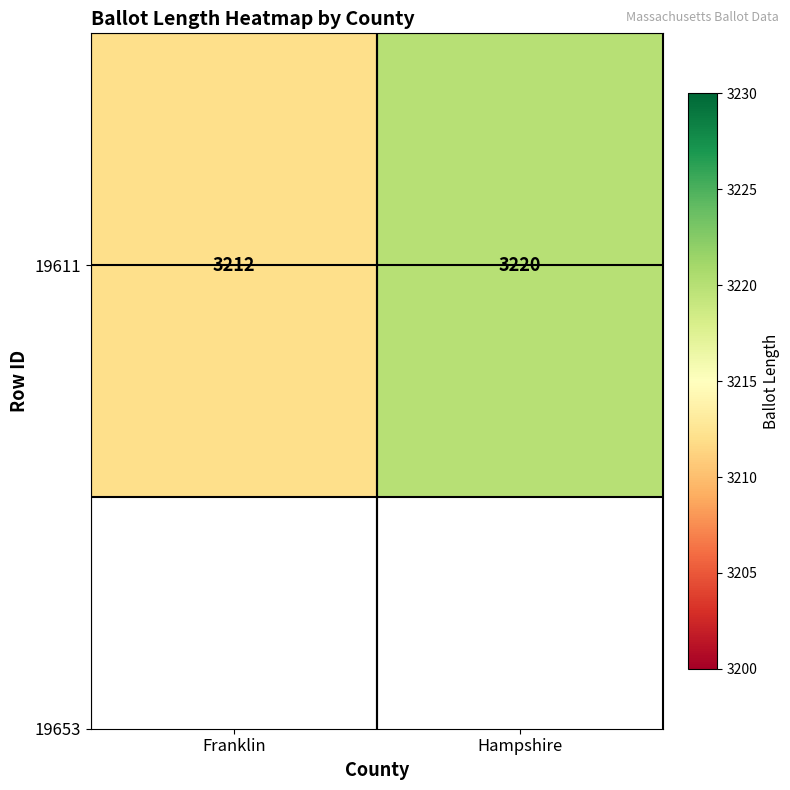

Reading left to right, list all the values displayed in this chart.

3212	3220